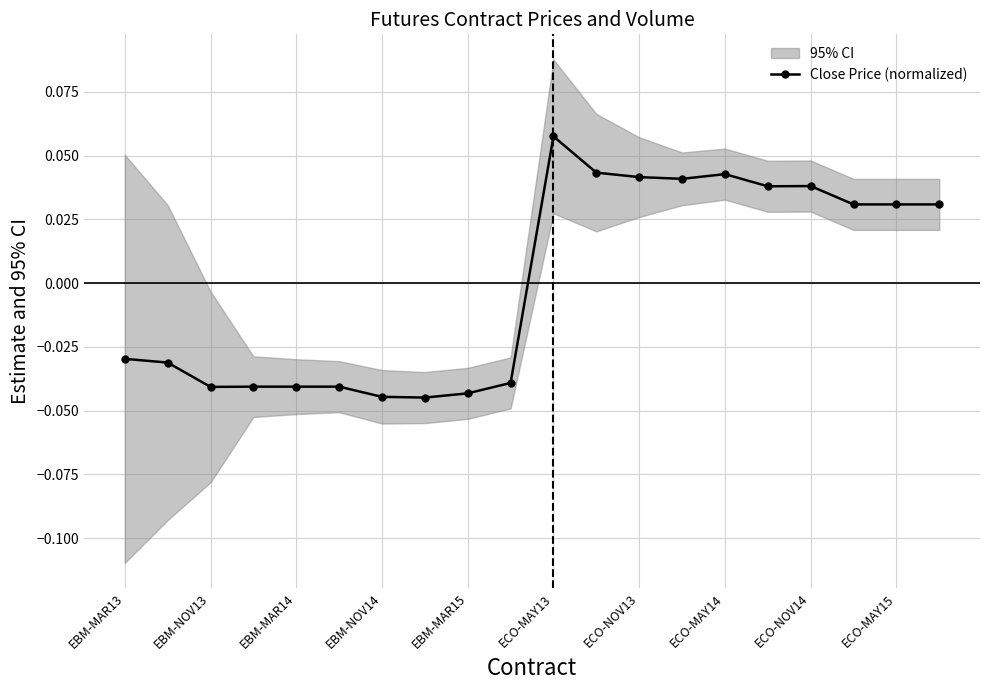

Which category has the highest value in the Close Price (normalized) series?

ECO-MAY13